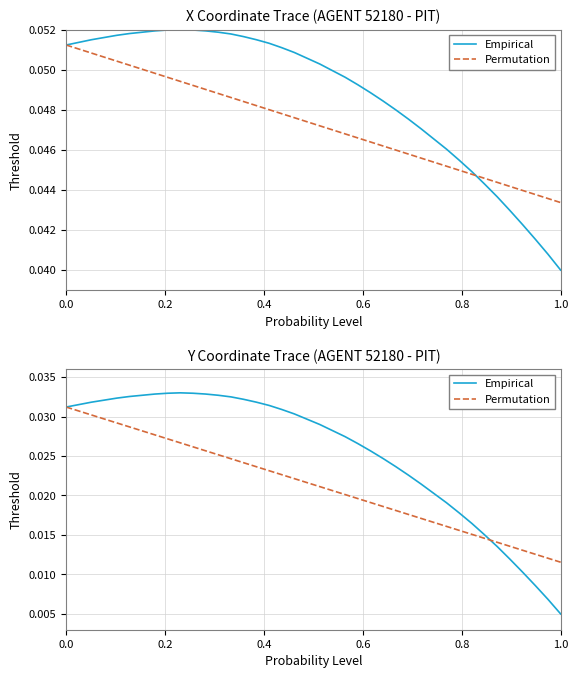

After their last crossing, which series has the higher values: Permutation or Empirical?

Permutation